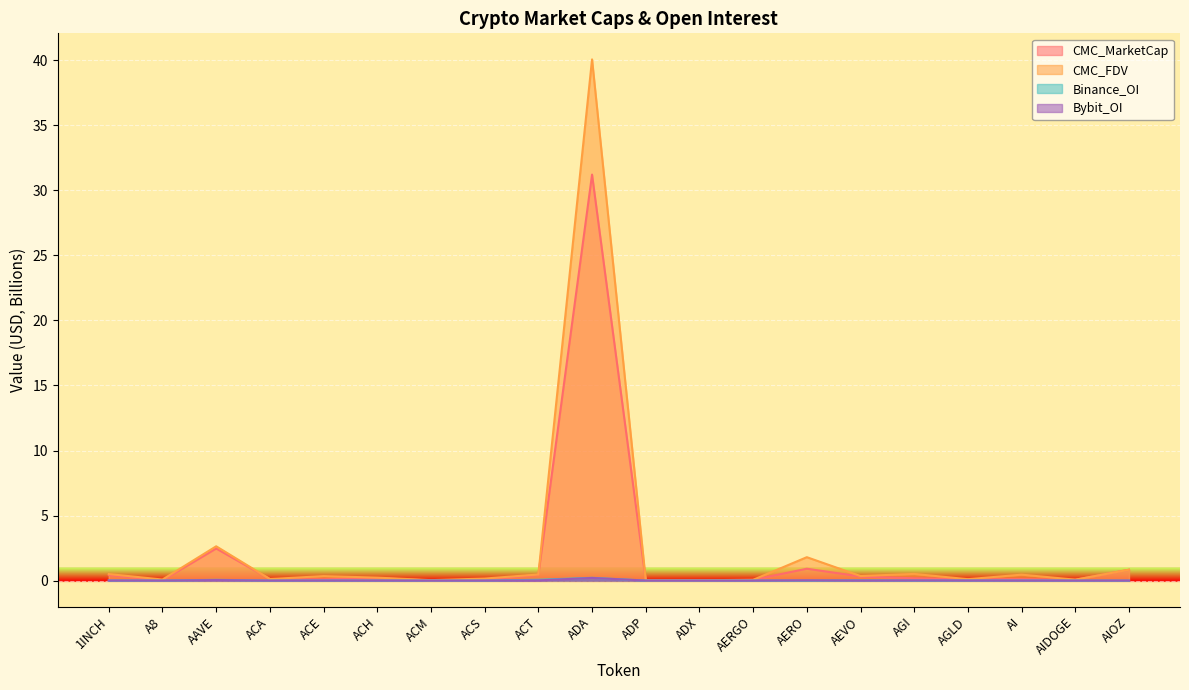

What is the label of the 16th point from the left?

AGI